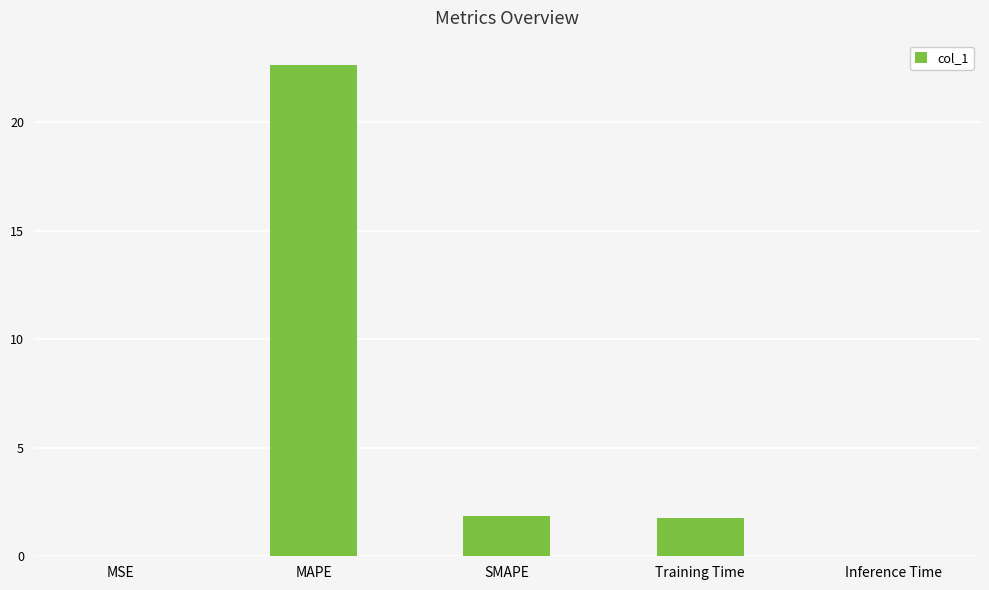

Count the number of categories in the chart.

5